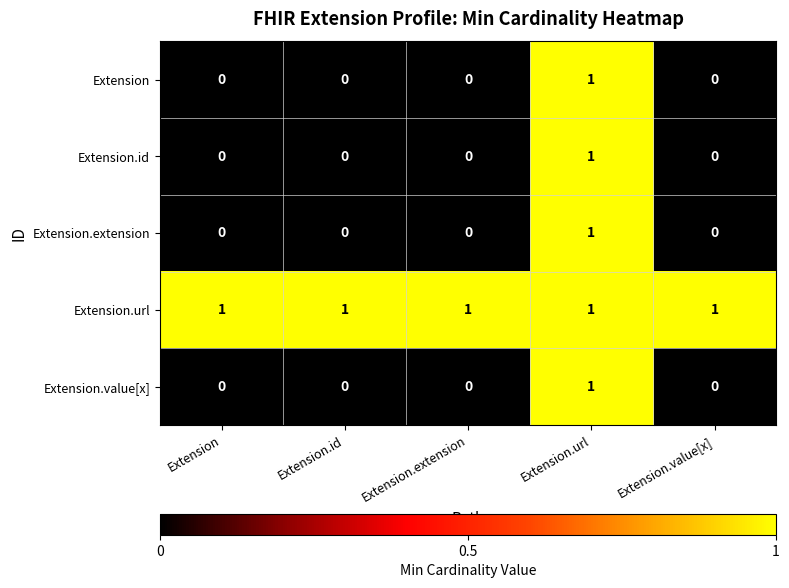

Count the Extension.id values in the range 0 to 1.

5